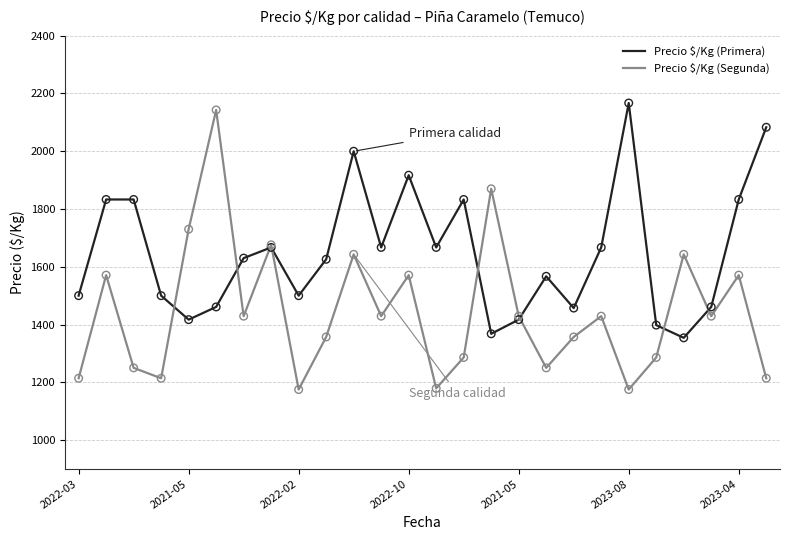

Which series has the largest total across all categories?

Precio $/Kg (Primera)